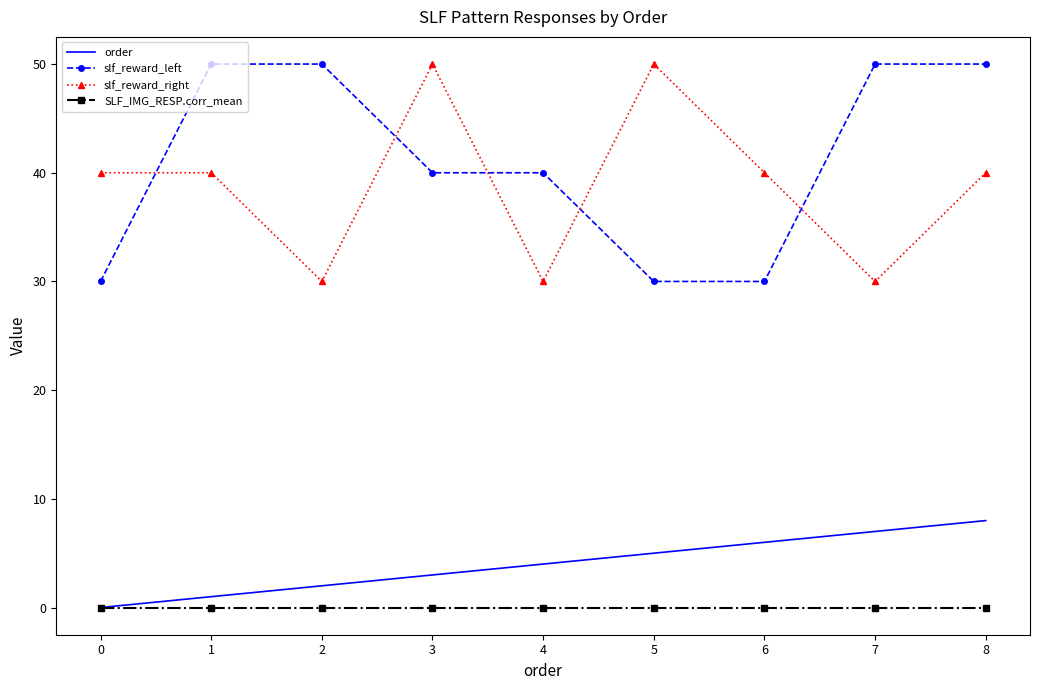

Which series changed the most between 3 and 5?

slf_reward_left